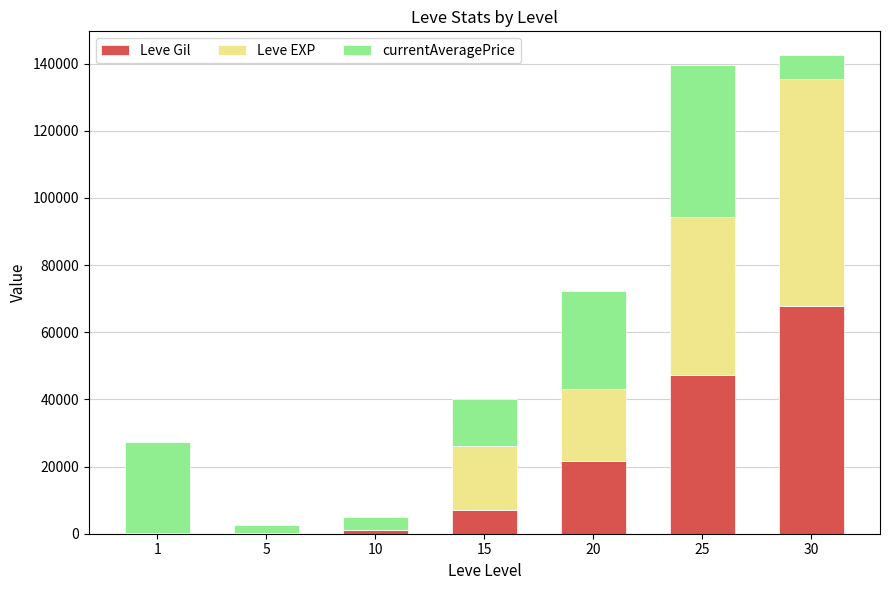

What is the sum of all Leve Gil values?

145070